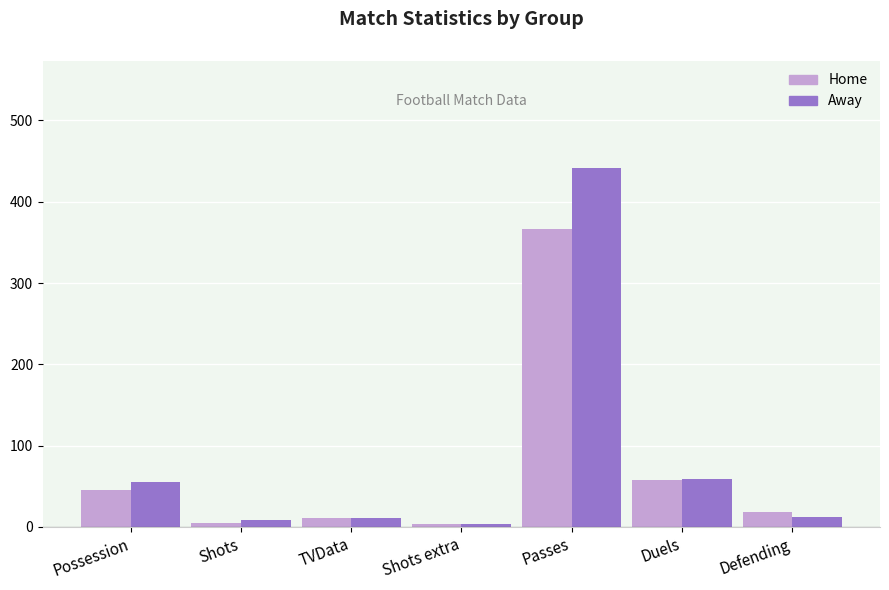

Between TVData and Passes, which series saw the biggest shift?

Away